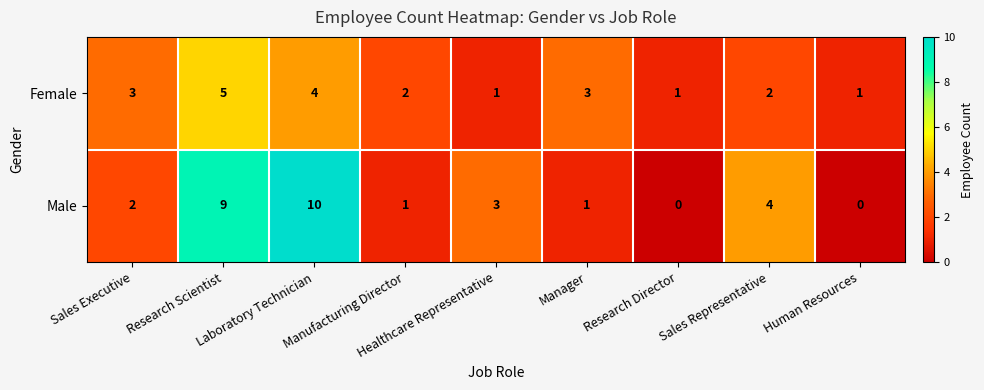

What is the total value across all series at Manufacturing Director?

3